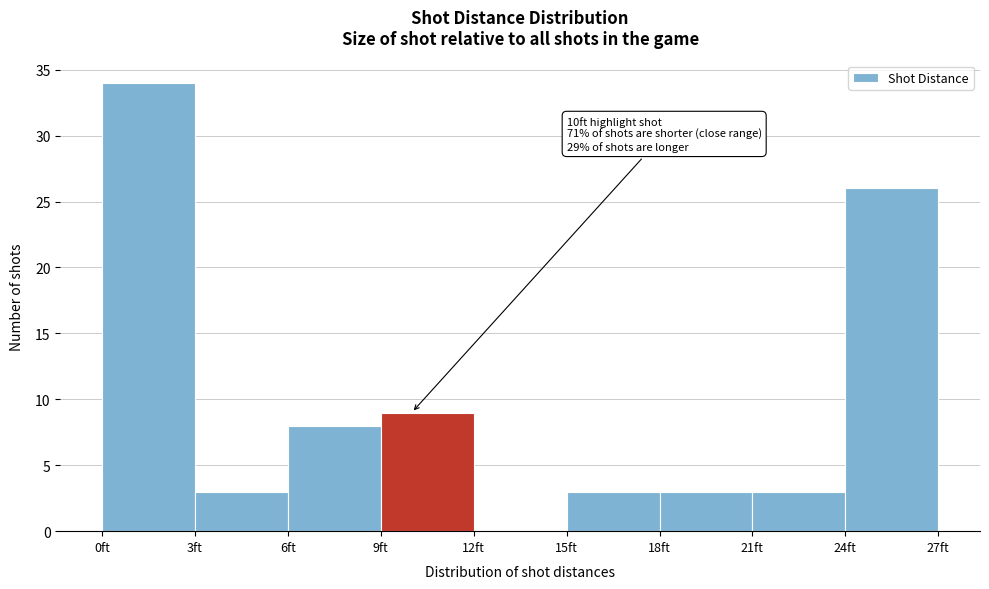

Which range on the x-axis has the tallest bar?

0 to 3